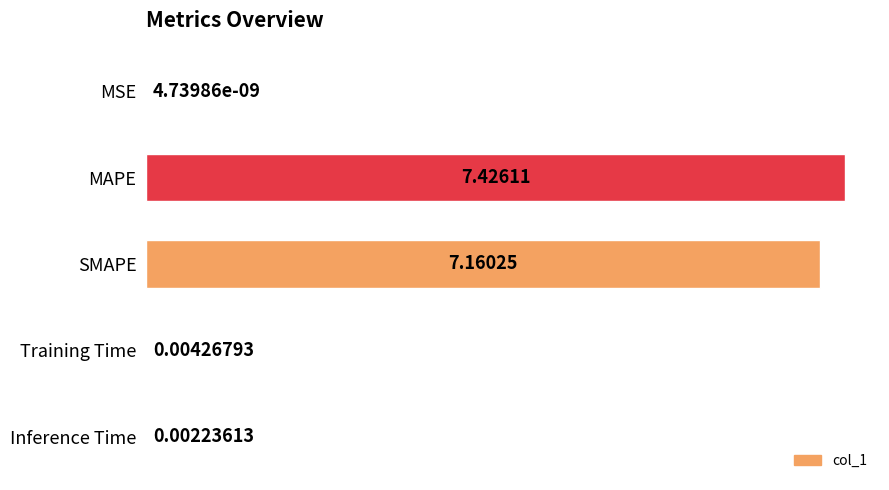

At which label is the value closest to 3?

Training Time